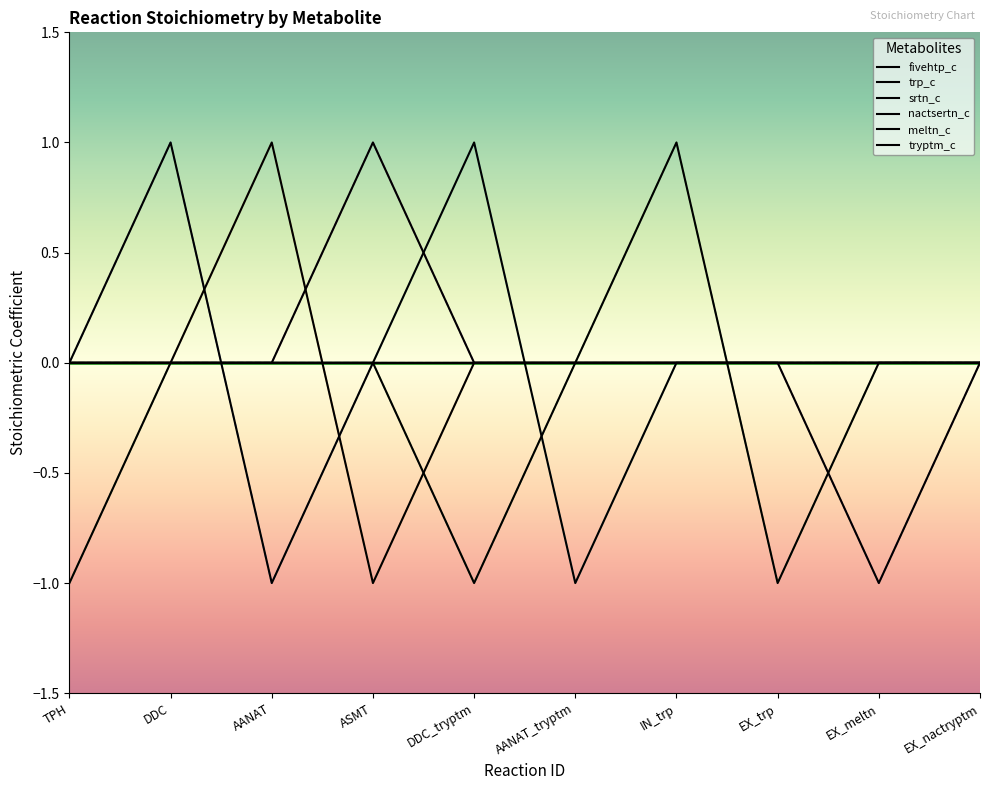

What is the greatest value displayed?

1